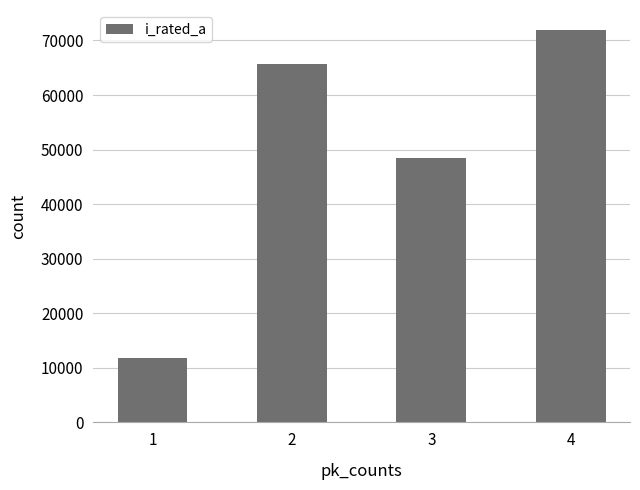

What is the approximate value at 2?

65750